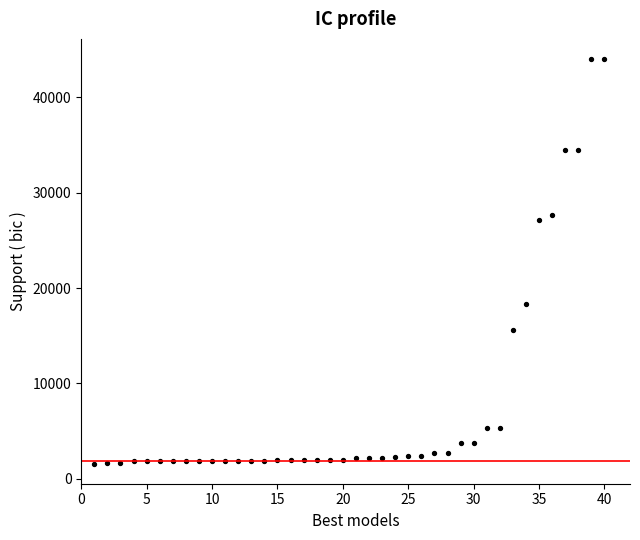

What is the range of X values (max minus min)?

39